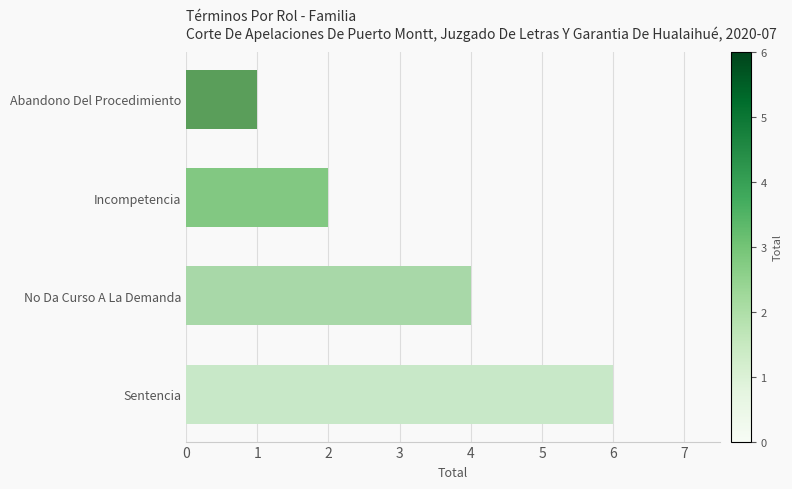

Rank the categories by value from highest to lowest.

Sentencia, No Da Curso A La Demanda, Incompetencia, Abandono Del Procedimiento